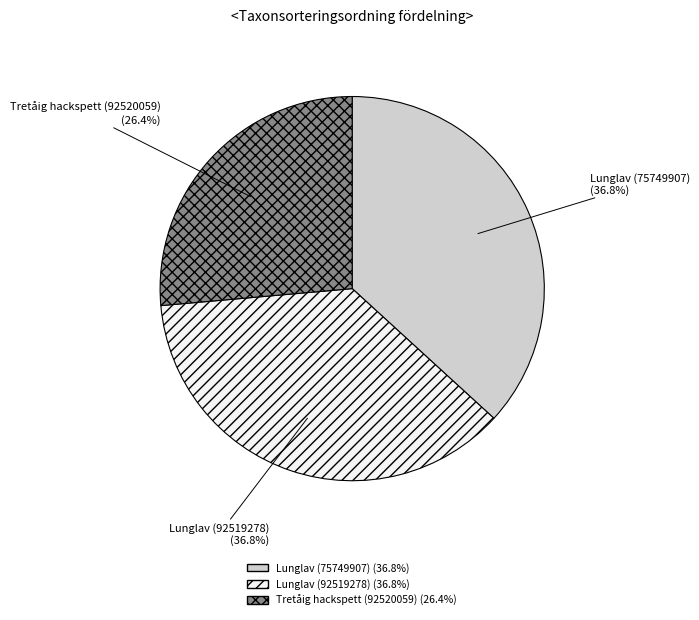

To the nearest percent, what is the difference between the Tretåig hackspett (92520059) and Lunglav (75749907) slice percentages?

10%